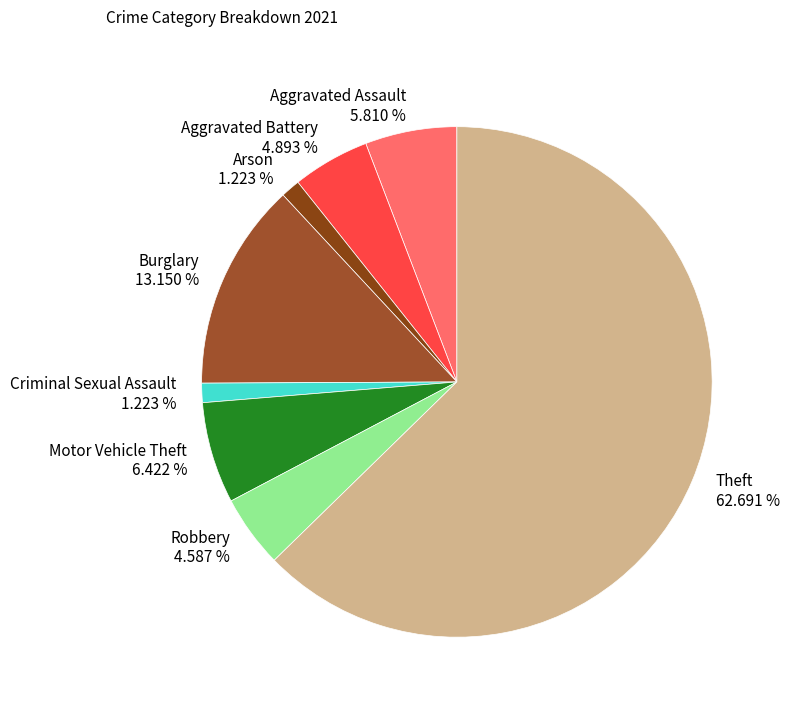

What percentage is the Motor Vehicle Theft slice, to the nearest percent?

6%